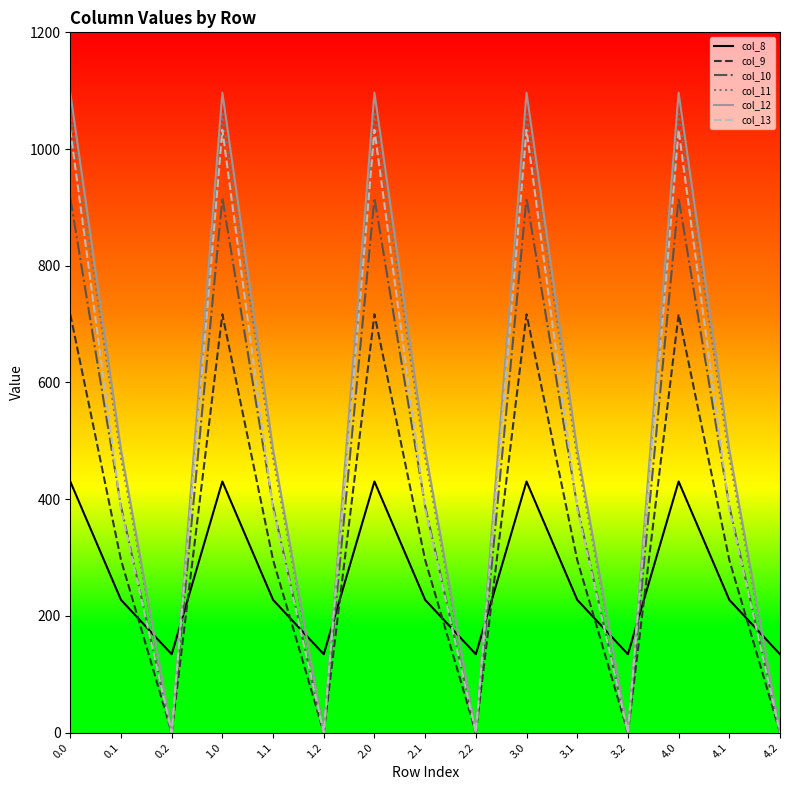

The value of col_12 at 0.0 is 576.1. True or false?

False